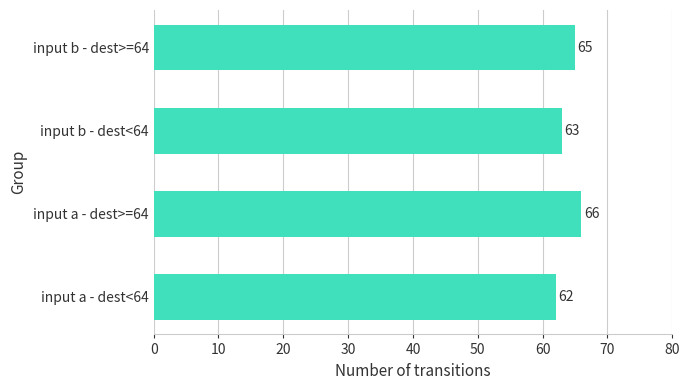

How many values are below 65?

2